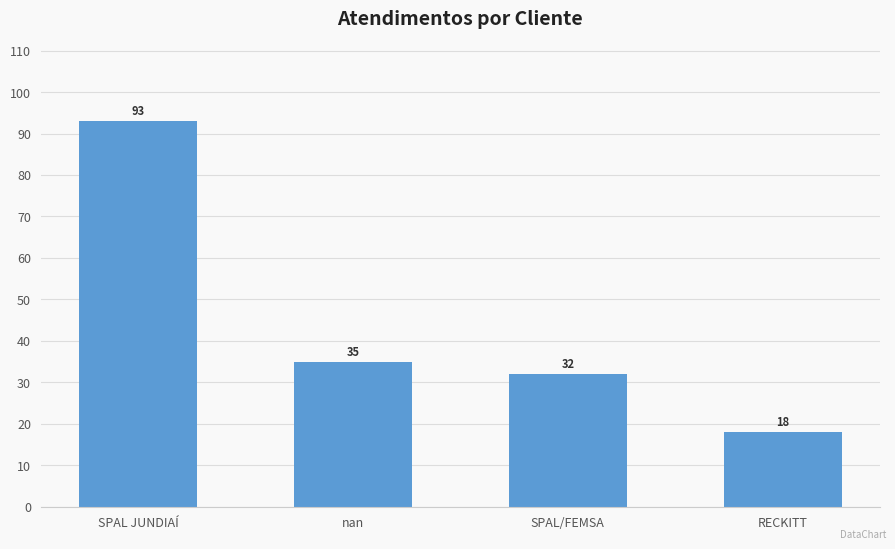

What is the difference between the maximum and minimum values?

75